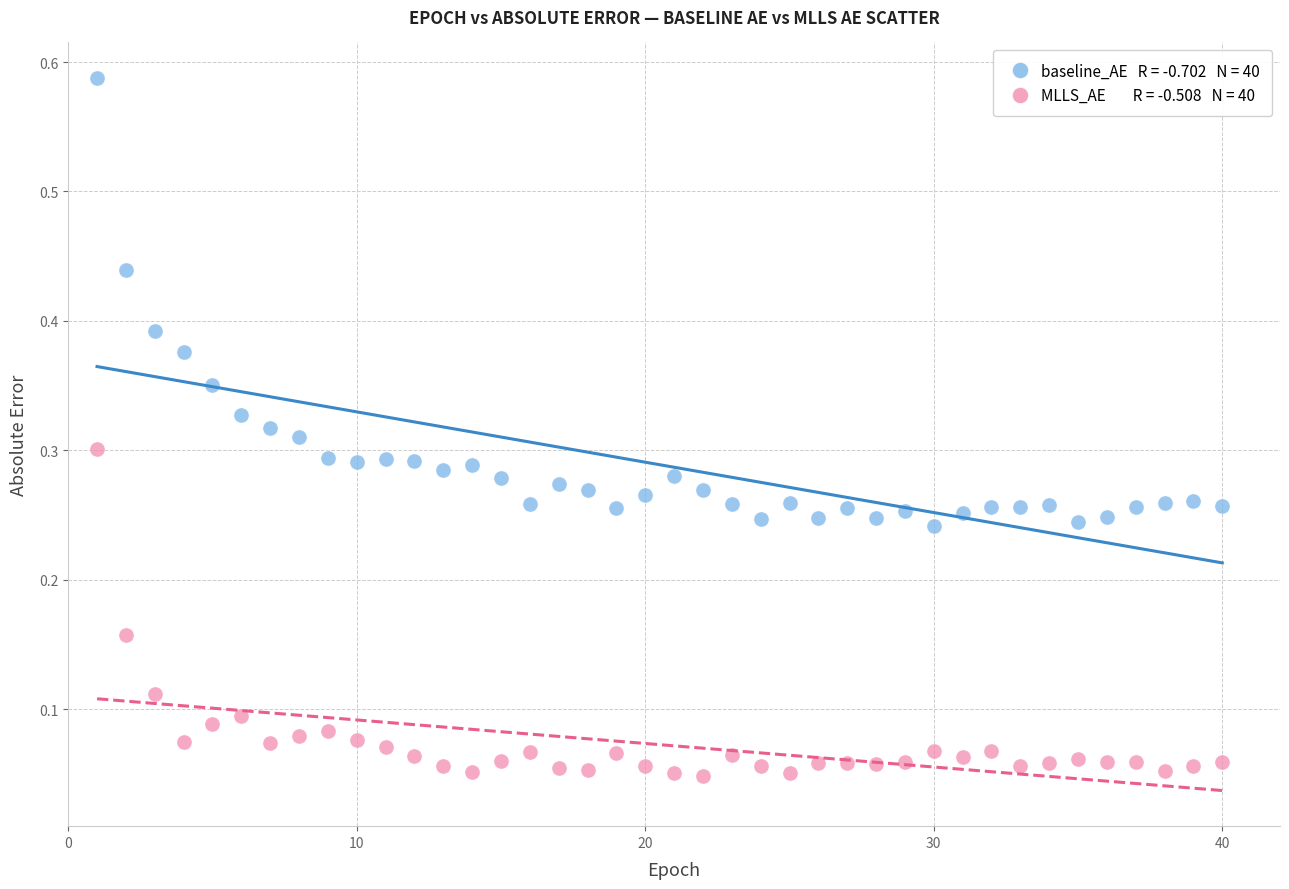

Across all data points, what is the range of X values (max minus min)?

39.0